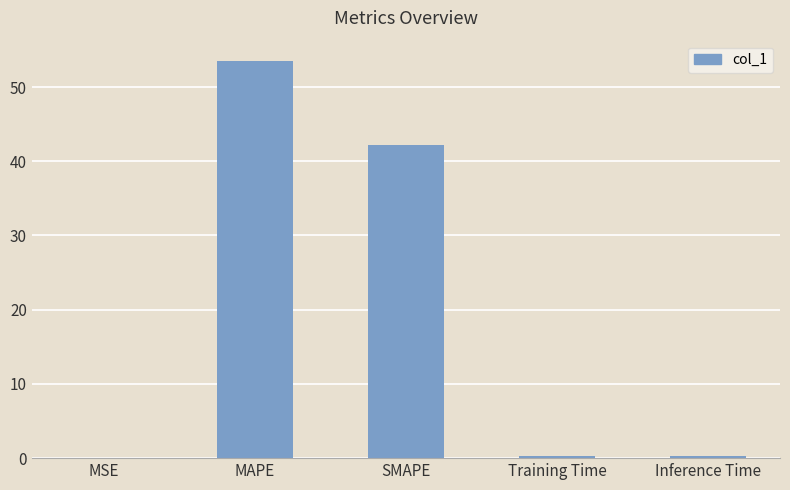

The value at MSE is 0.0. True or false?

True